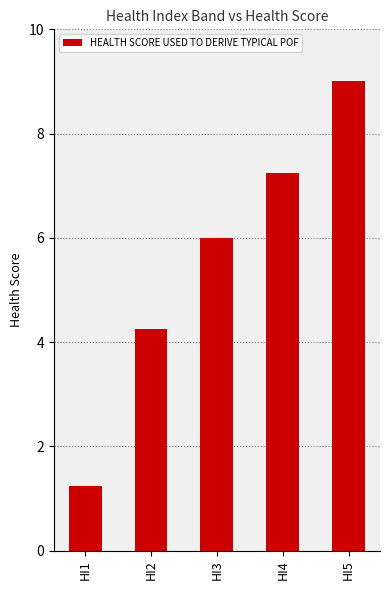

Where is the data nearest to the value 5?

HI2